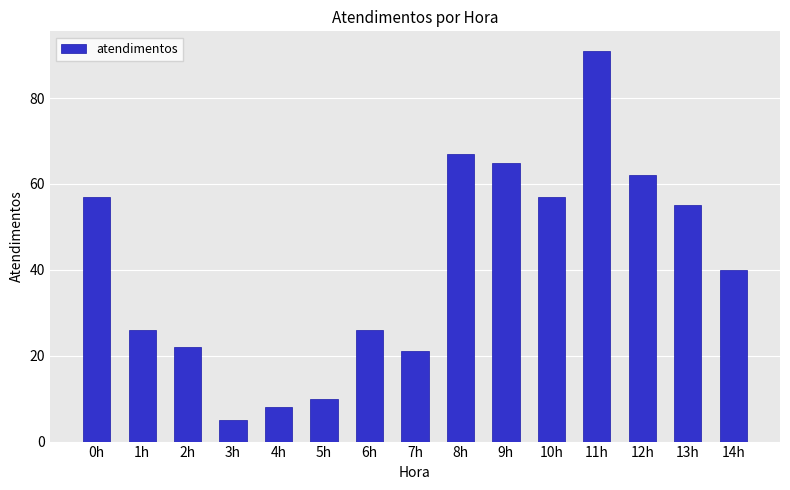

What is the sum of all values?

612